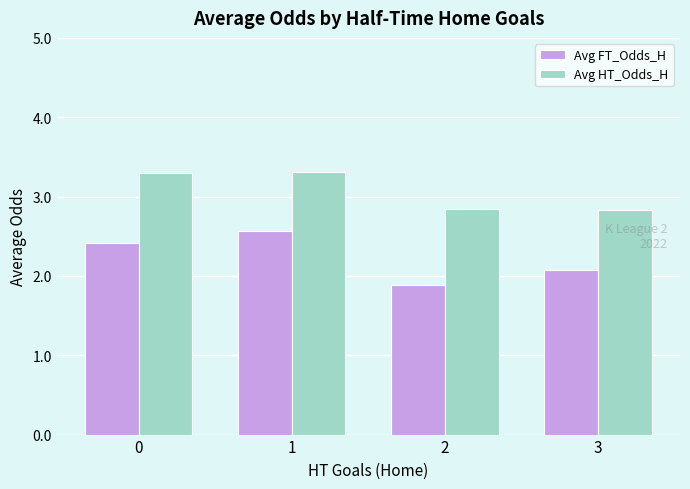

True or false: Avg FT_Odds_H has a value of 2.6 at 1.

True